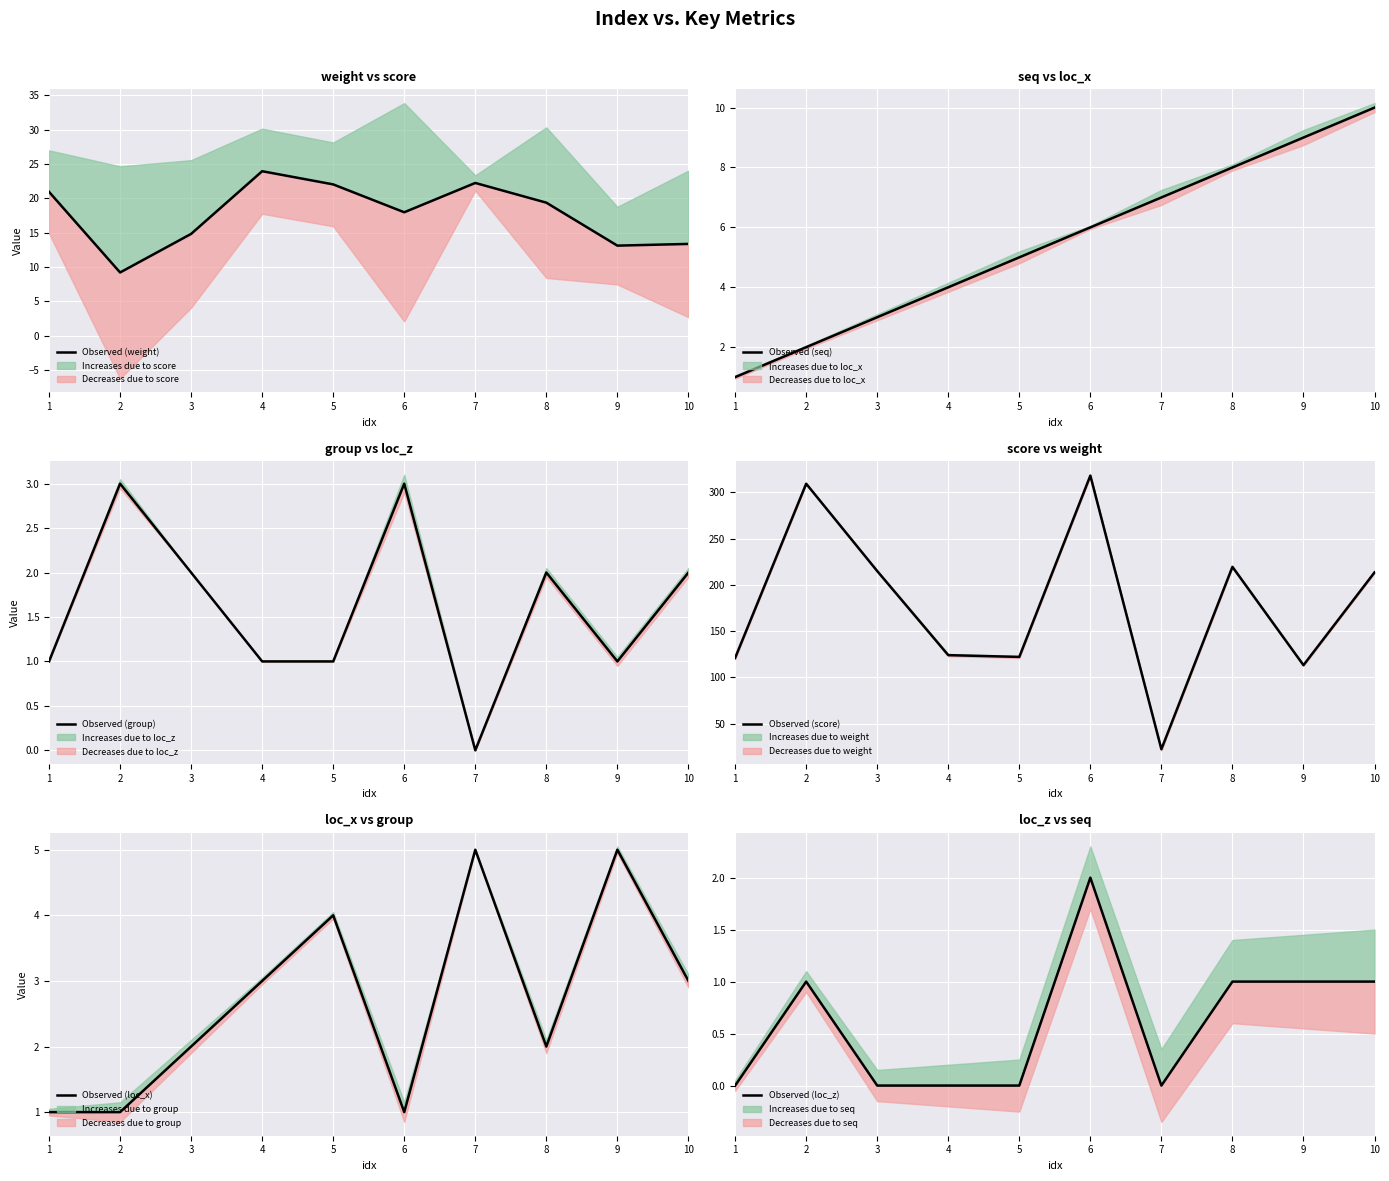

What is the difference between the Observed (seq) values at 8 and 7?

1.0